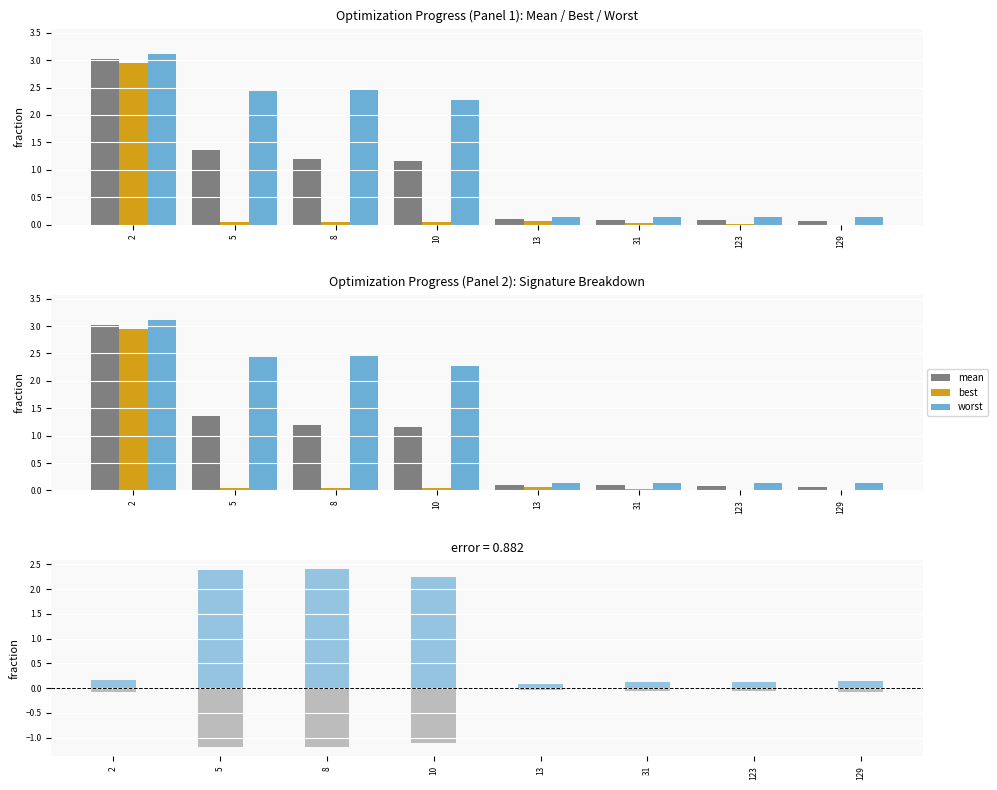

The worst-best series shows 2.4 at 5. True or false?

True